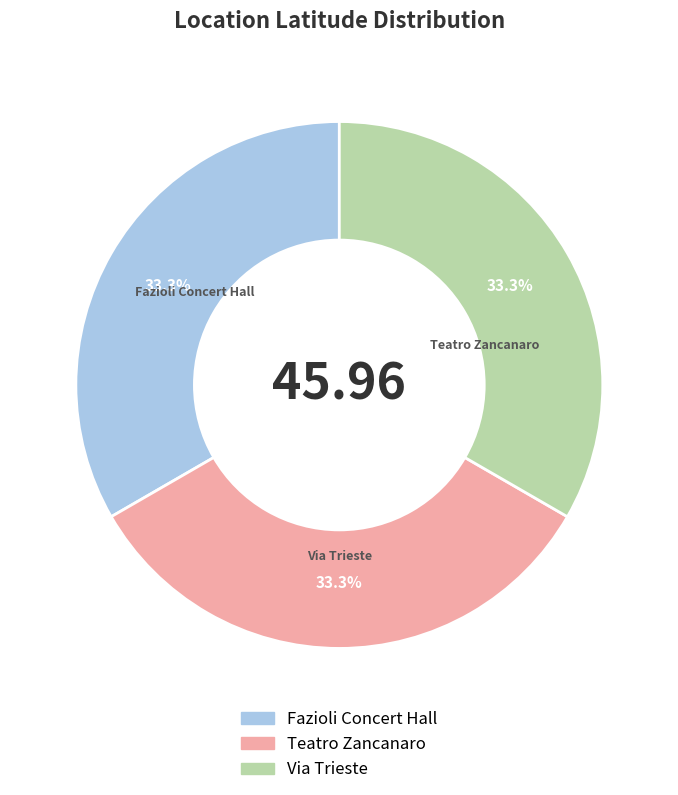

Is there any slice that represents more than half of the pie?

No